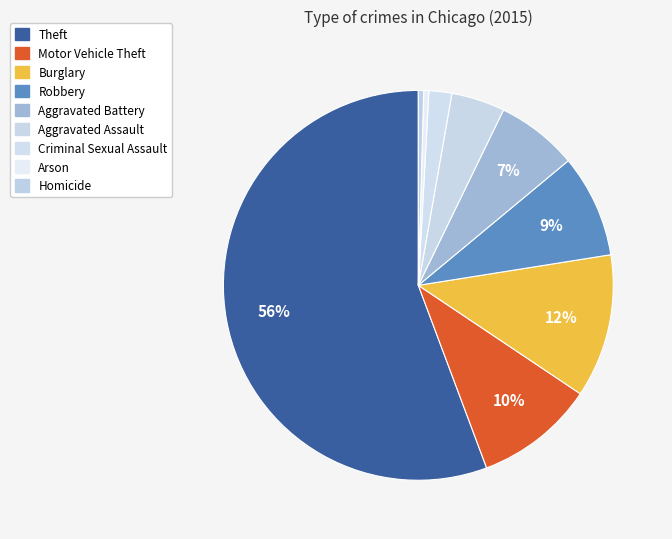

Count the number of slices in the pie.

9